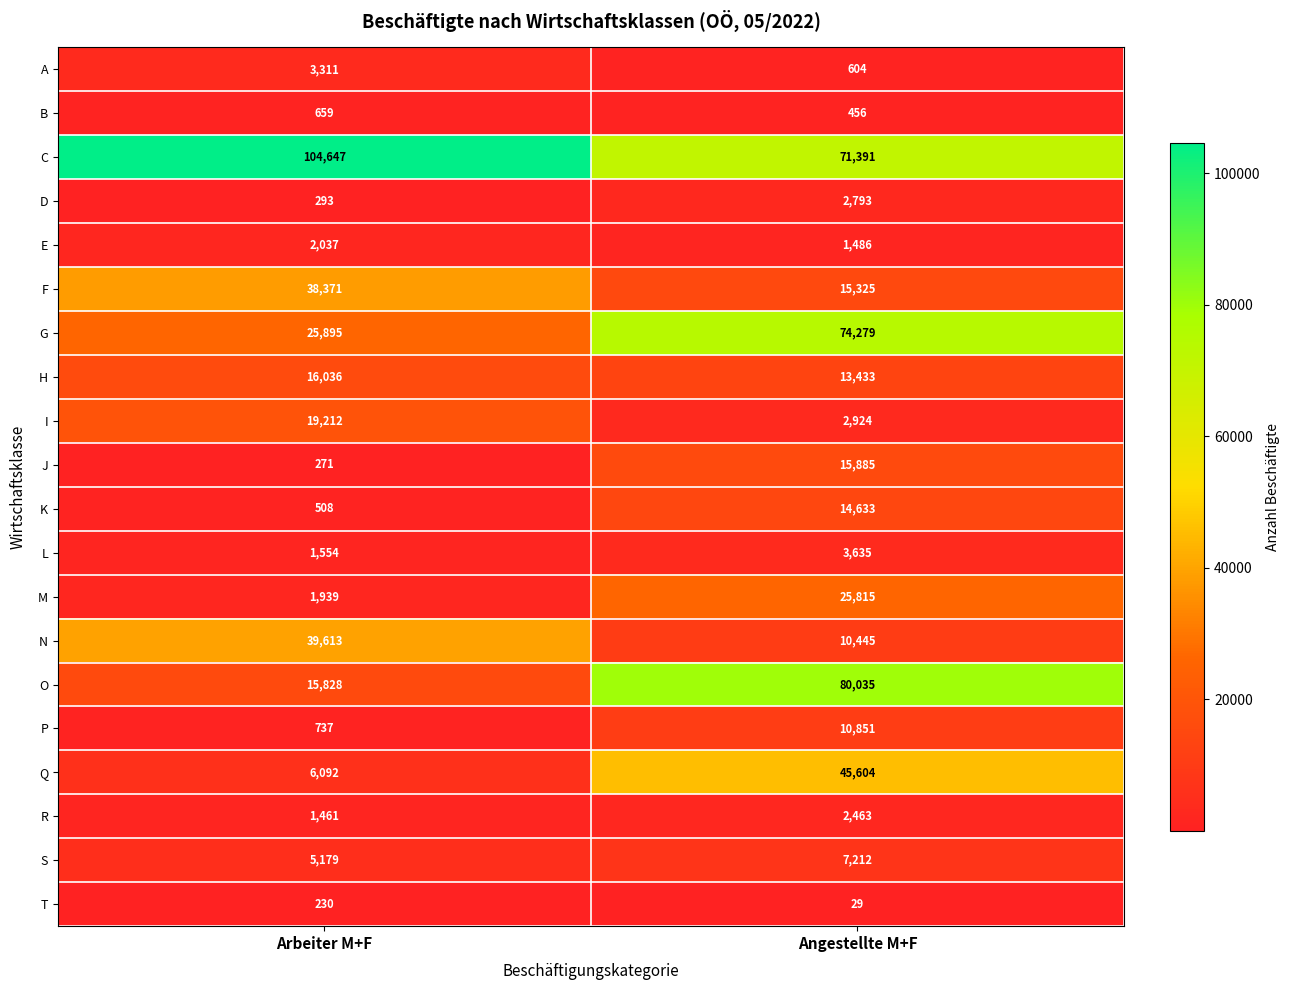

What value does the I series have at Angestellte M+F, to the nearest 10?

2920